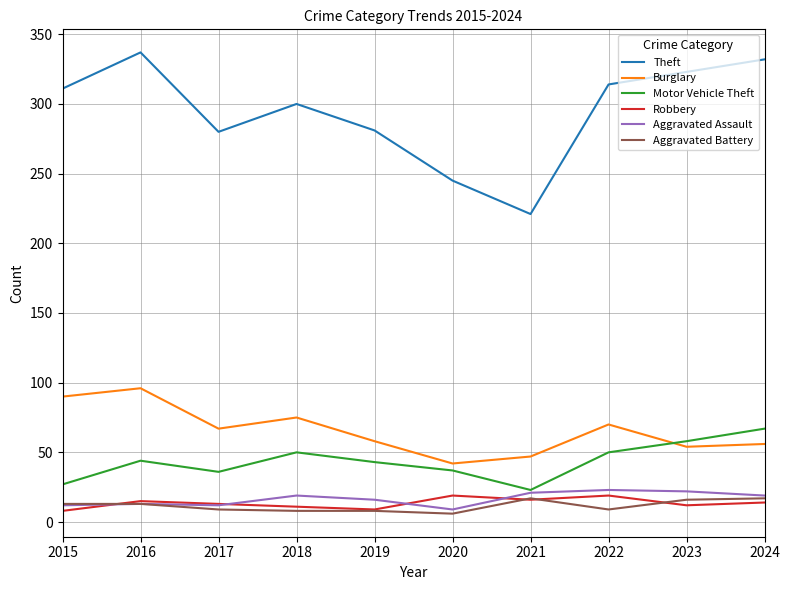

Which series has the largest total across all categories?

Theft